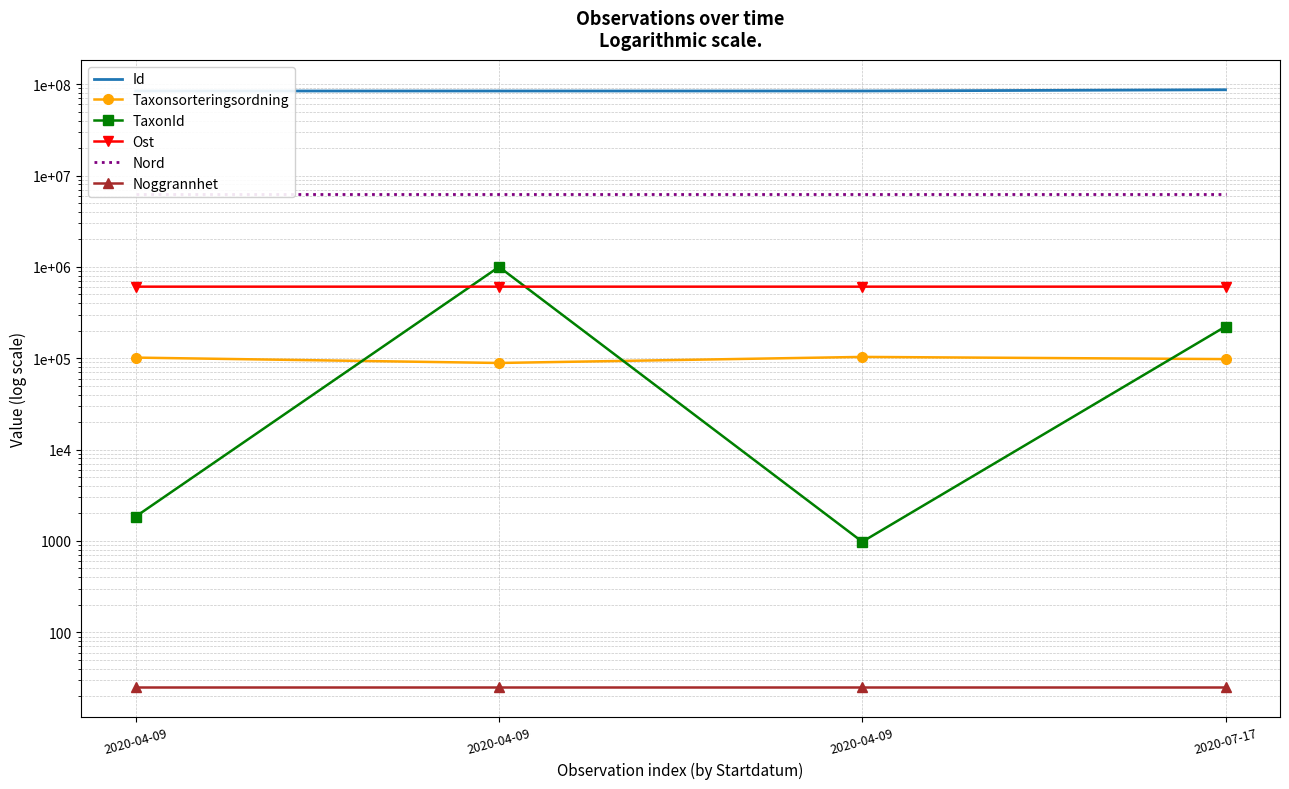

Does the chart have visible grid lines?

Yes